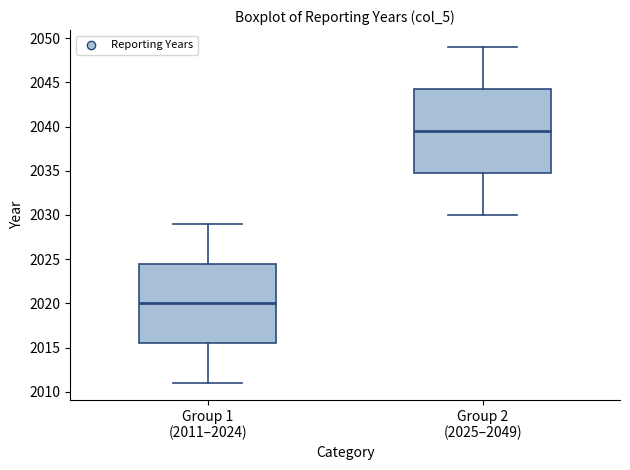

Which box's median line is the lowest?

Group 1 (2011–2024)